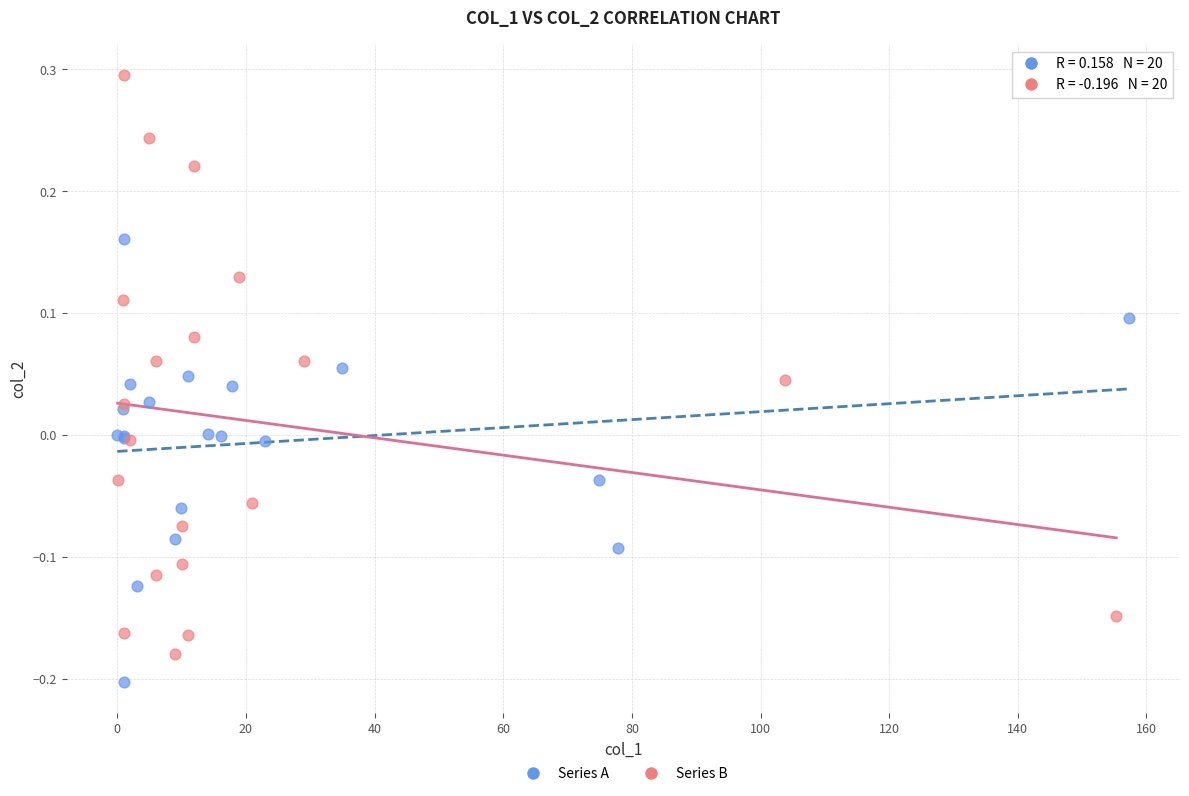

Which series reaches the maximum Y coordinate?

Series B